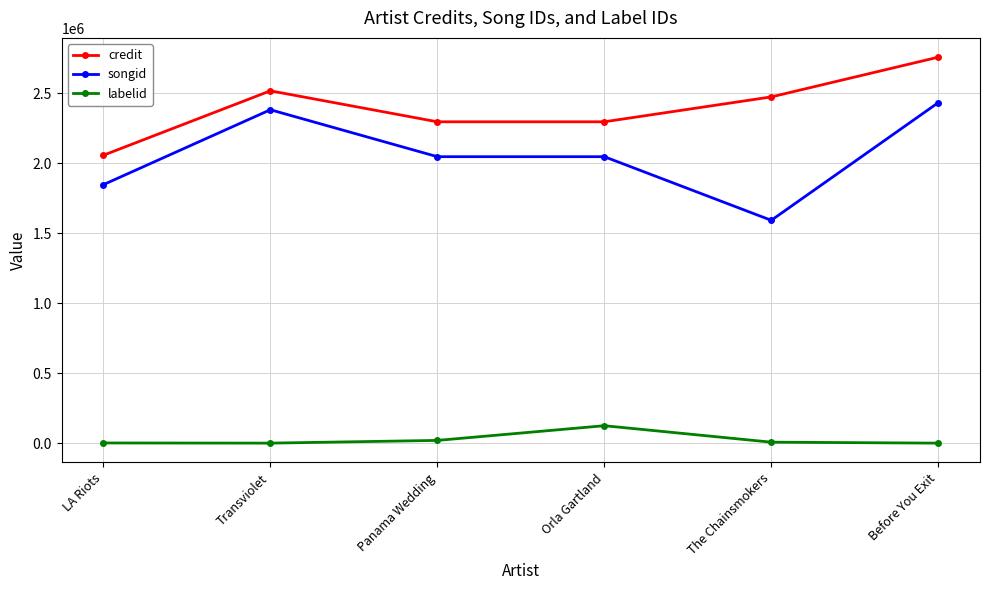

Which series changed the most between LA Riots and Orla Gartland?

credit